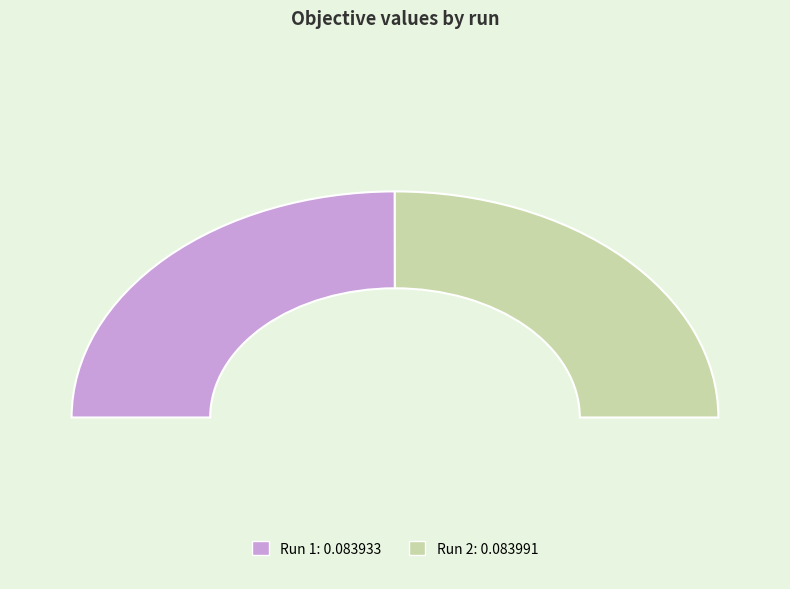

To the nearest percent, what is the average slice percentage?

50%